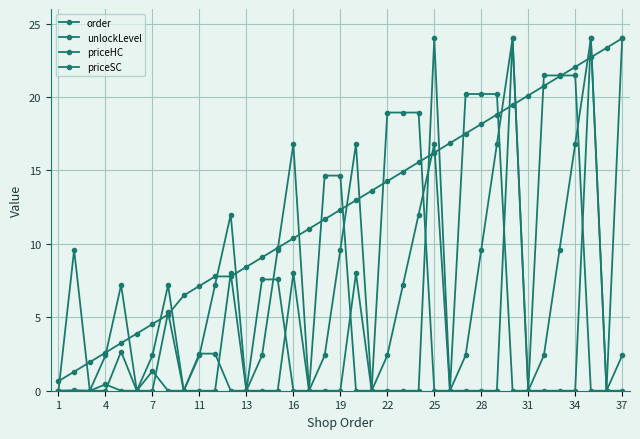

How many categories are shown in the chart?

37